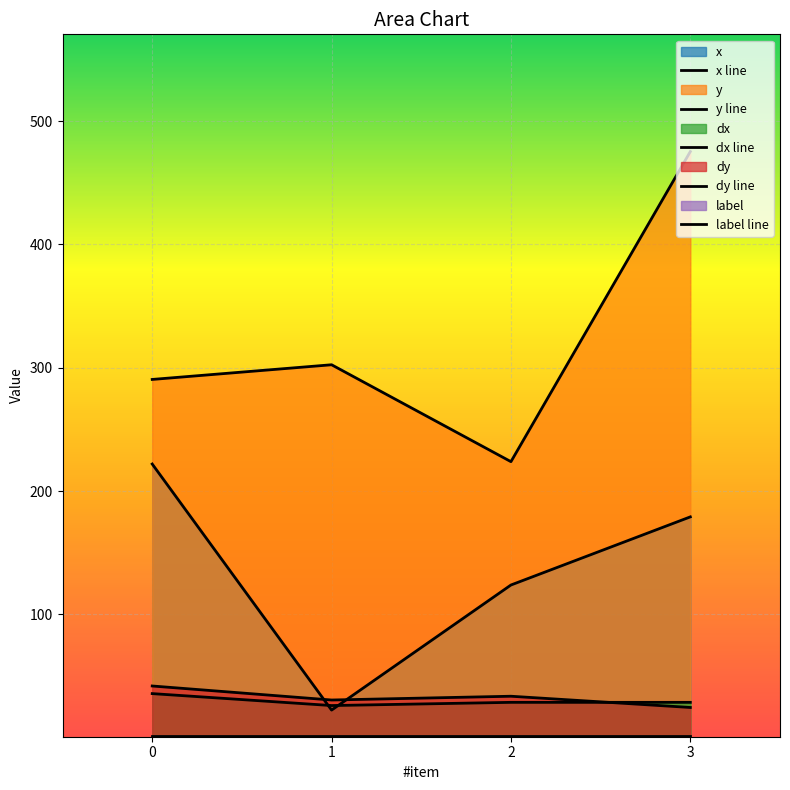

How many lines are shown in the chart?

5